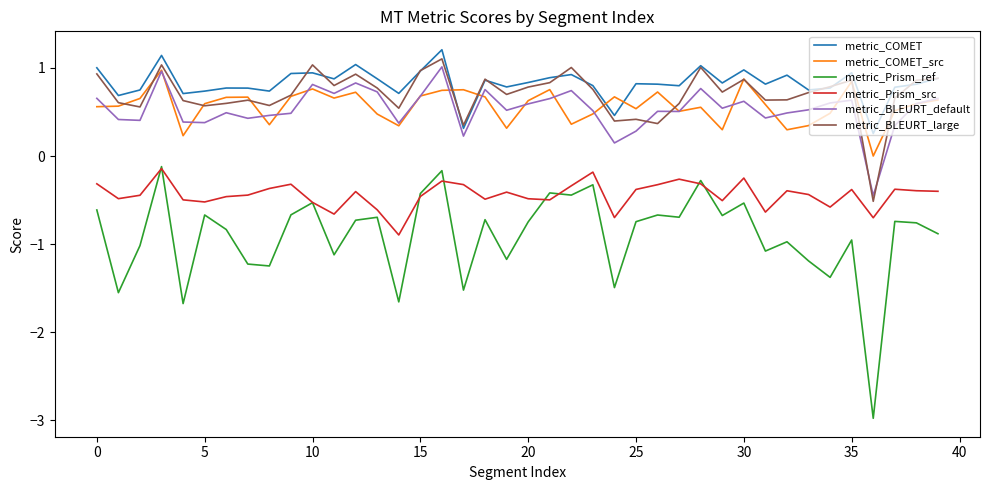

What is the minimum value shown in the chart?

-3.0